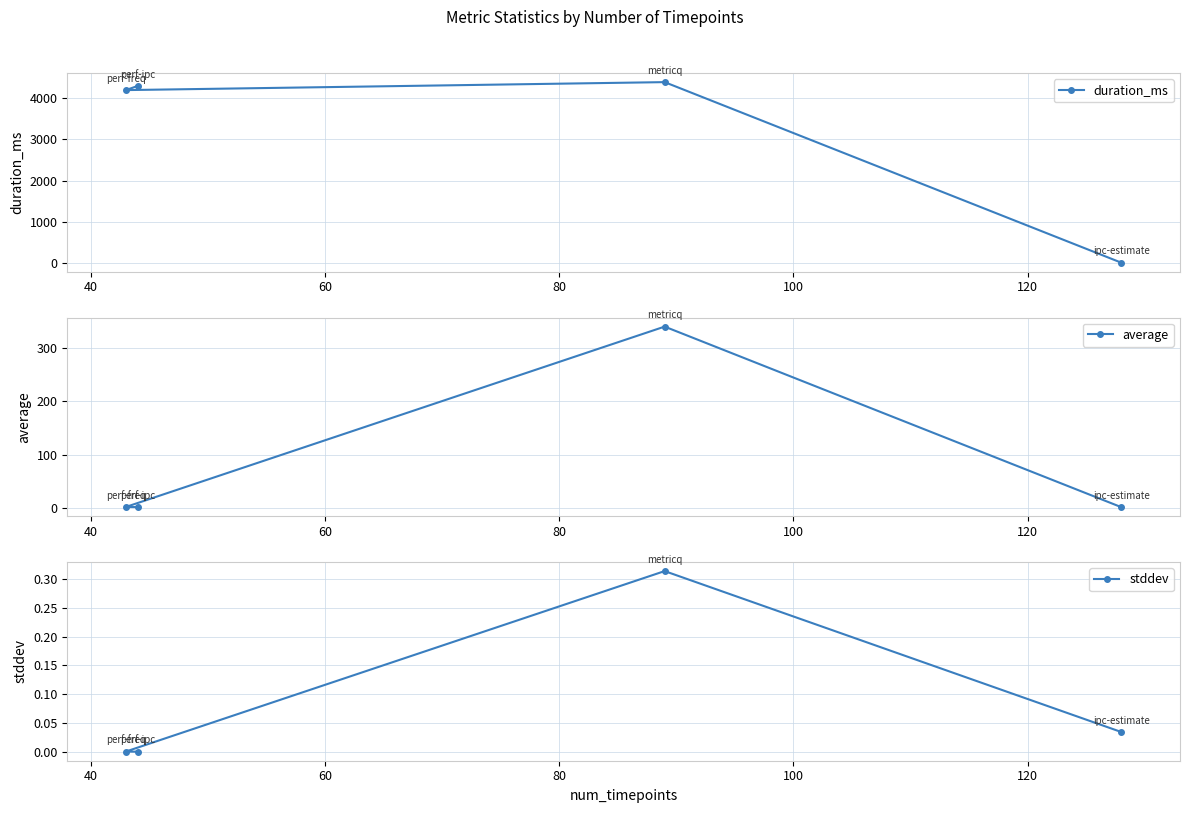

How many categories are shown in the chart?

4